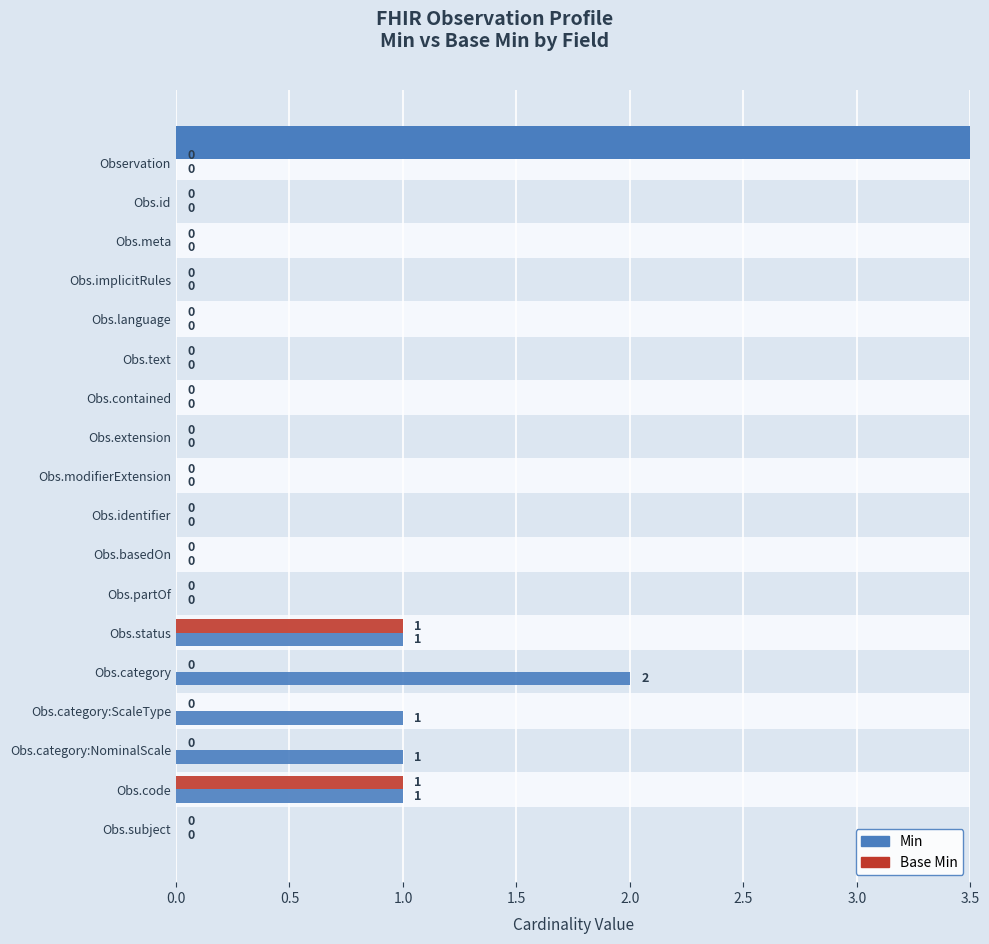

How many positive values does the Min series have?

5